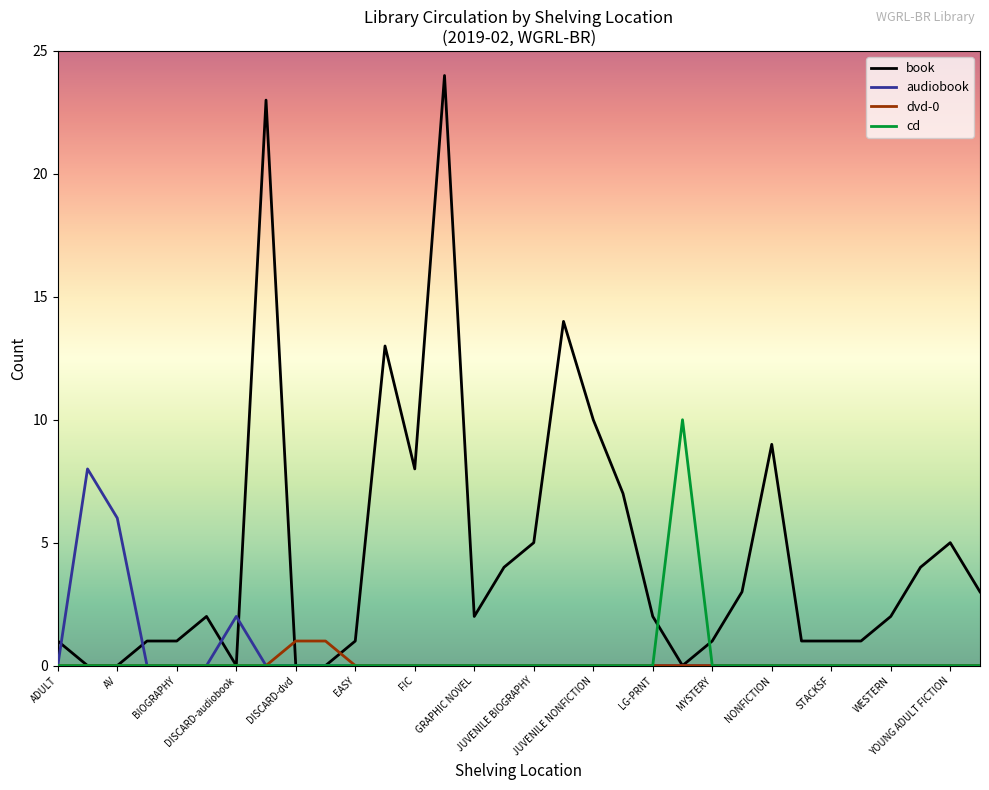

Which series has the largest total across all categories?

book